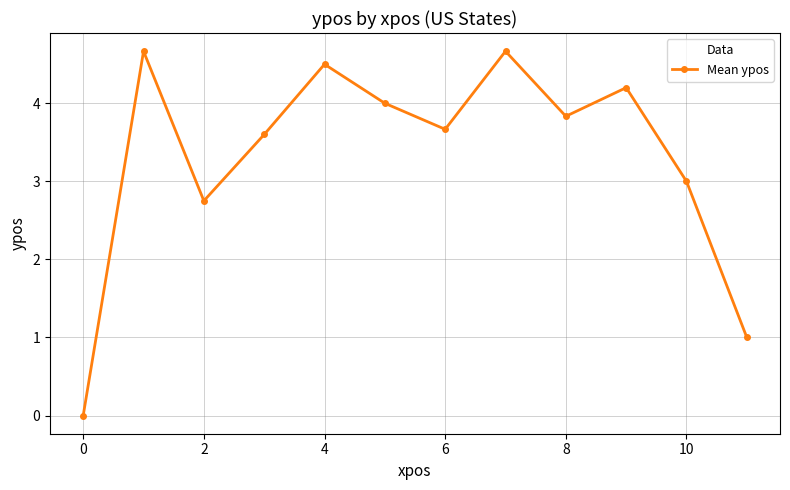

What is the sum of all values?

39.9